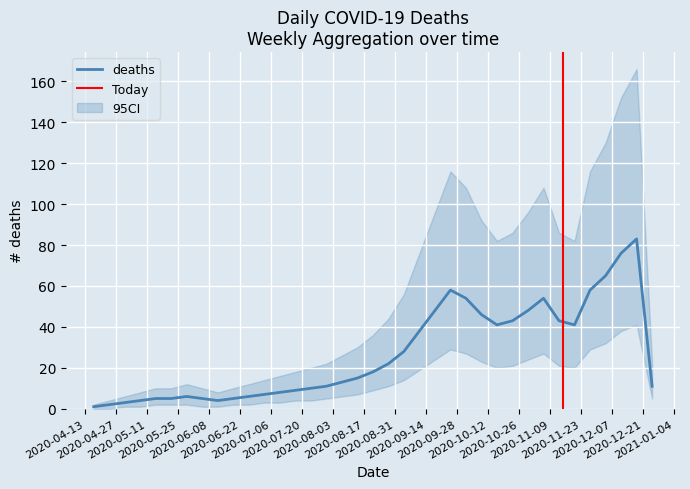

What is the highest value of the lower series?

41